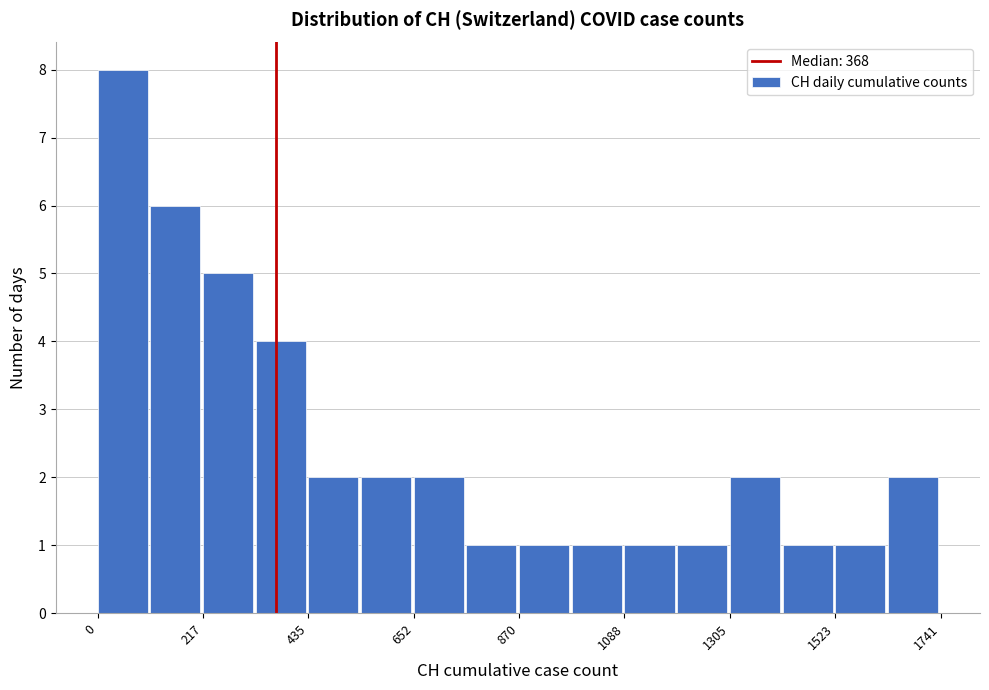

Read against the x-axis, roughly where is the centre of the tallest bar?

50